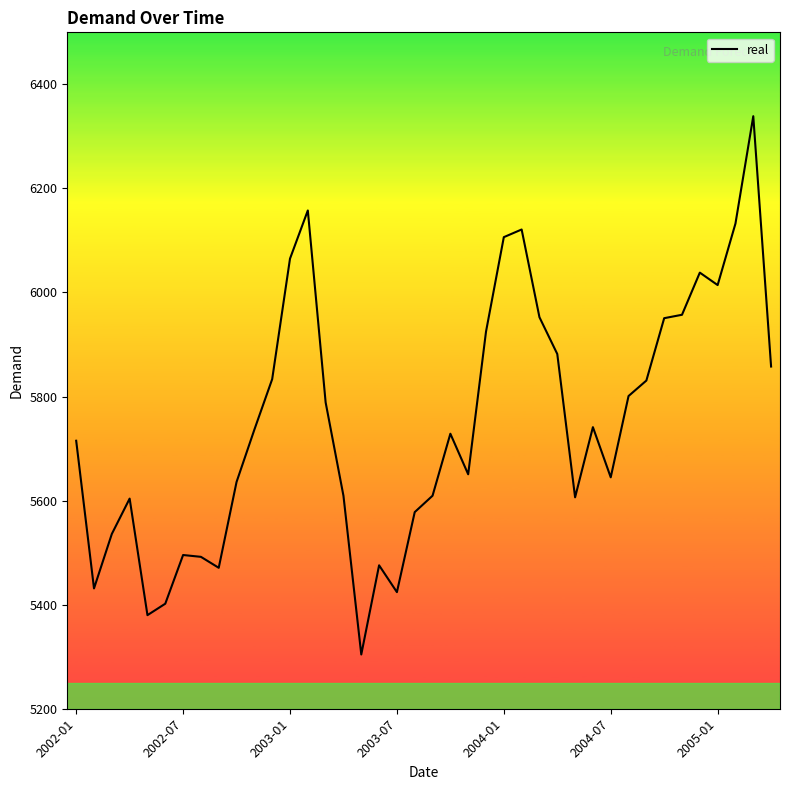

What is the minimum value shown in the chart?

5304.3